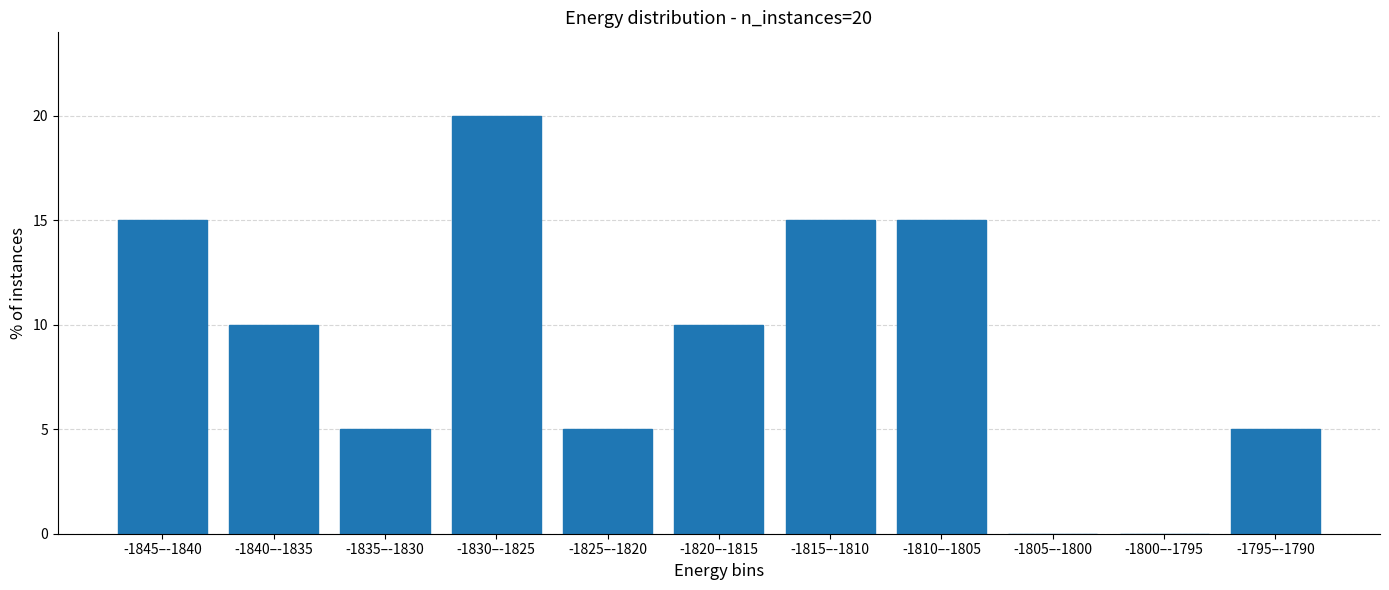

Reading left to right, extract all data points from this chart.

-1845–-1840=15	-1840–-1835=10	-1835–-1830=5	-1830–-1825=20	-1825–-1820=5	-1820–-1815=10	-1815–-1810=15	-1810–-1805=15	-1805–-1800=0	-1800–-1795=0	-1795–-1790=5